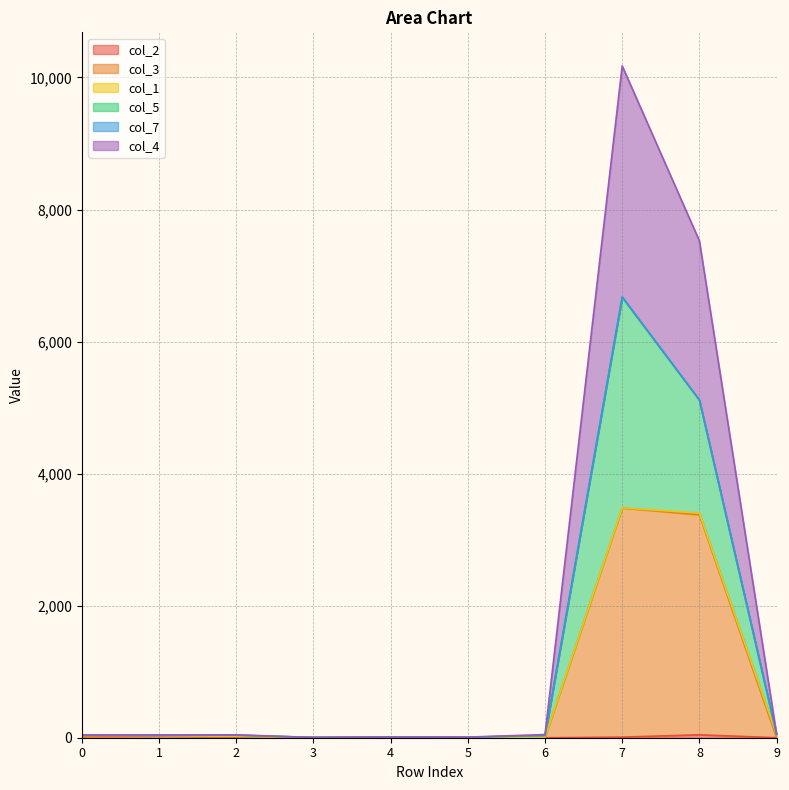

Does the chart have visible grid lines?

Yes